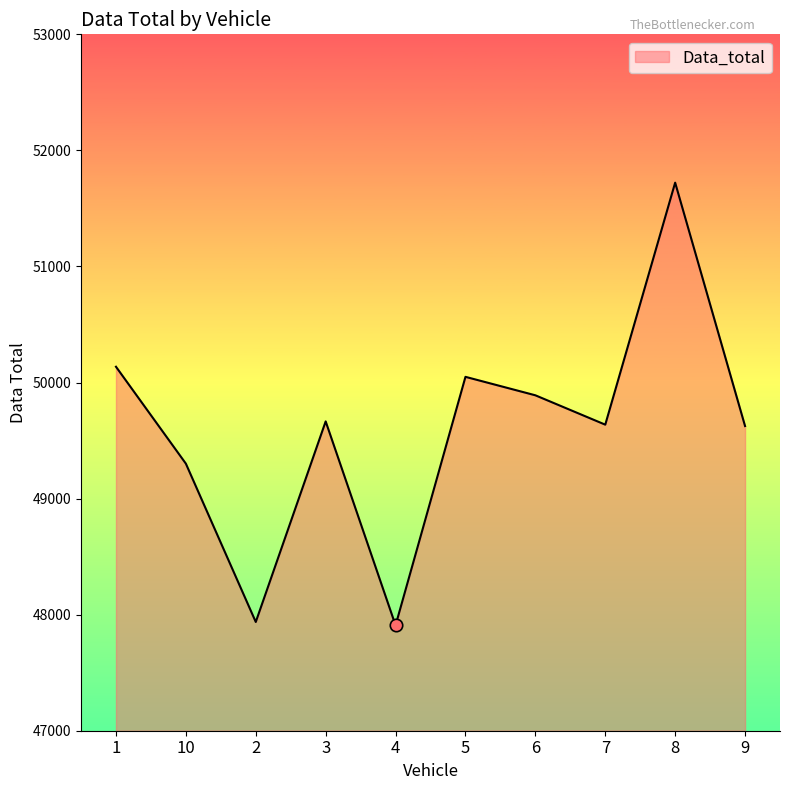

Between 2 and 5, which is larger?

5